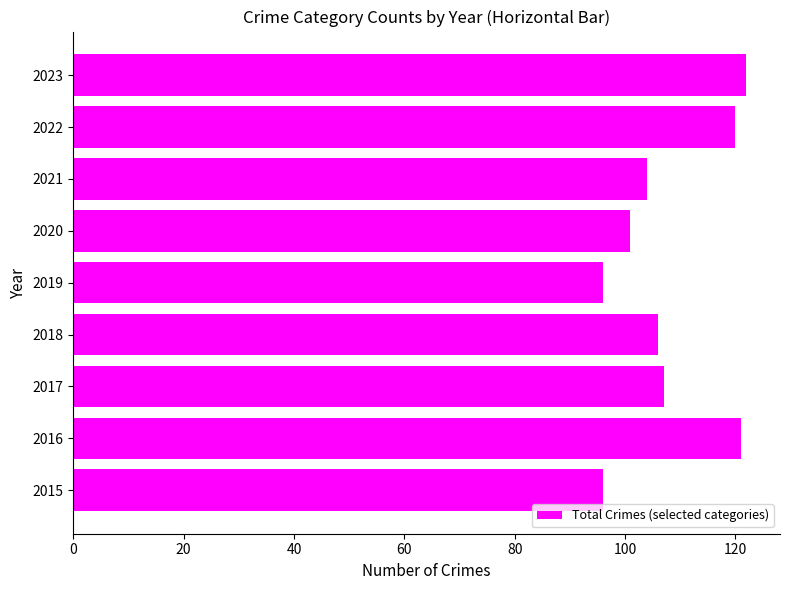

Are the bars horizontal?

Yes